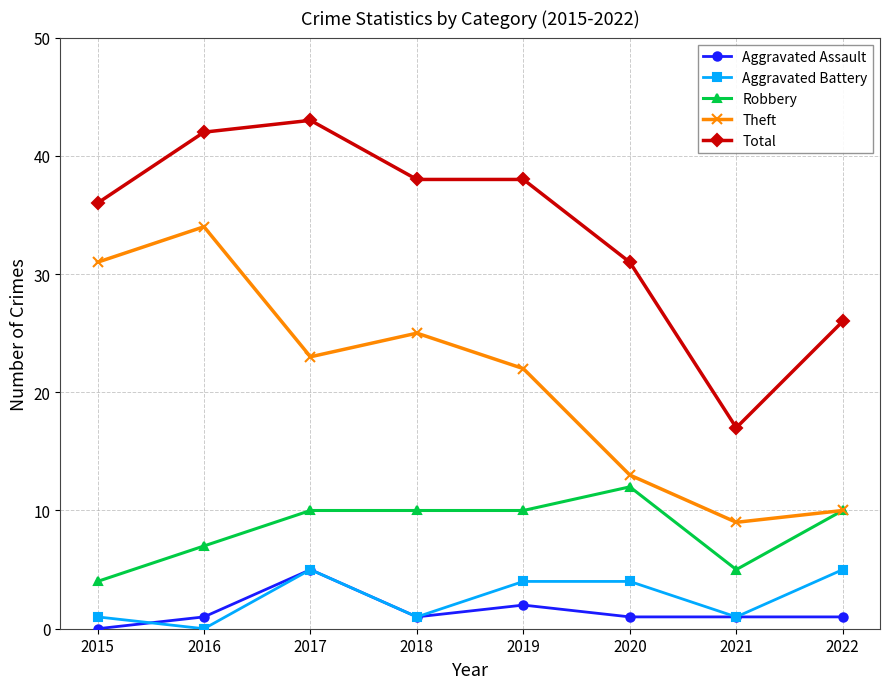

Is this an area chart (filled region under the line)?

No